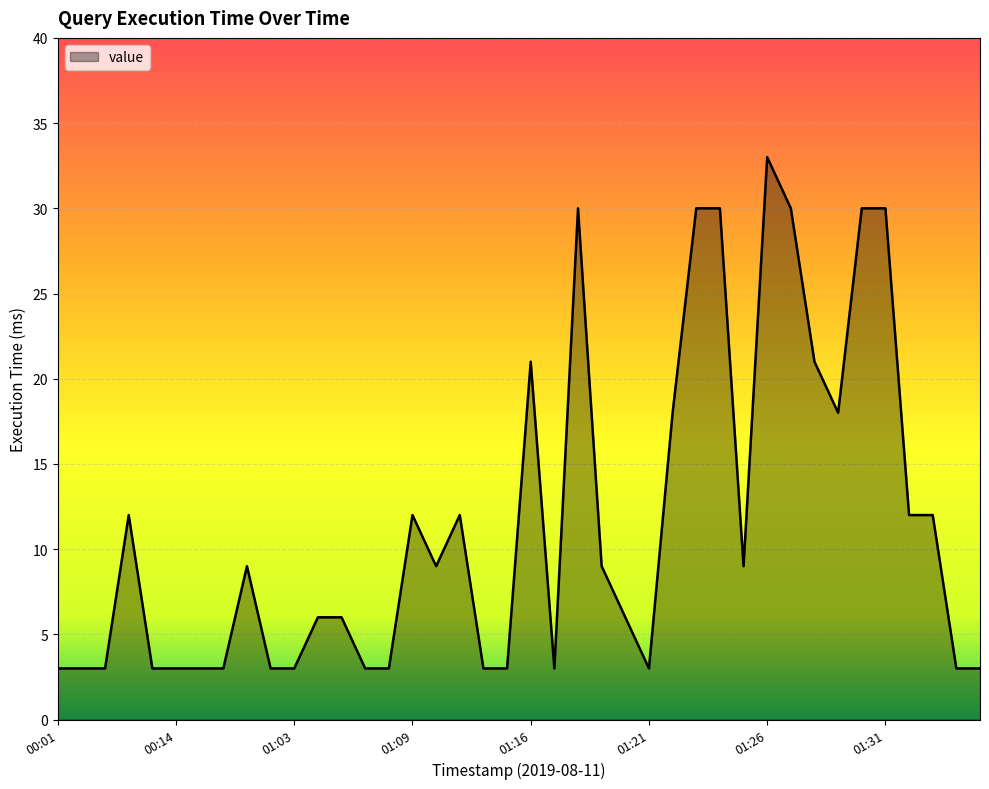

What is the difference between the maximum and minimum values?

30